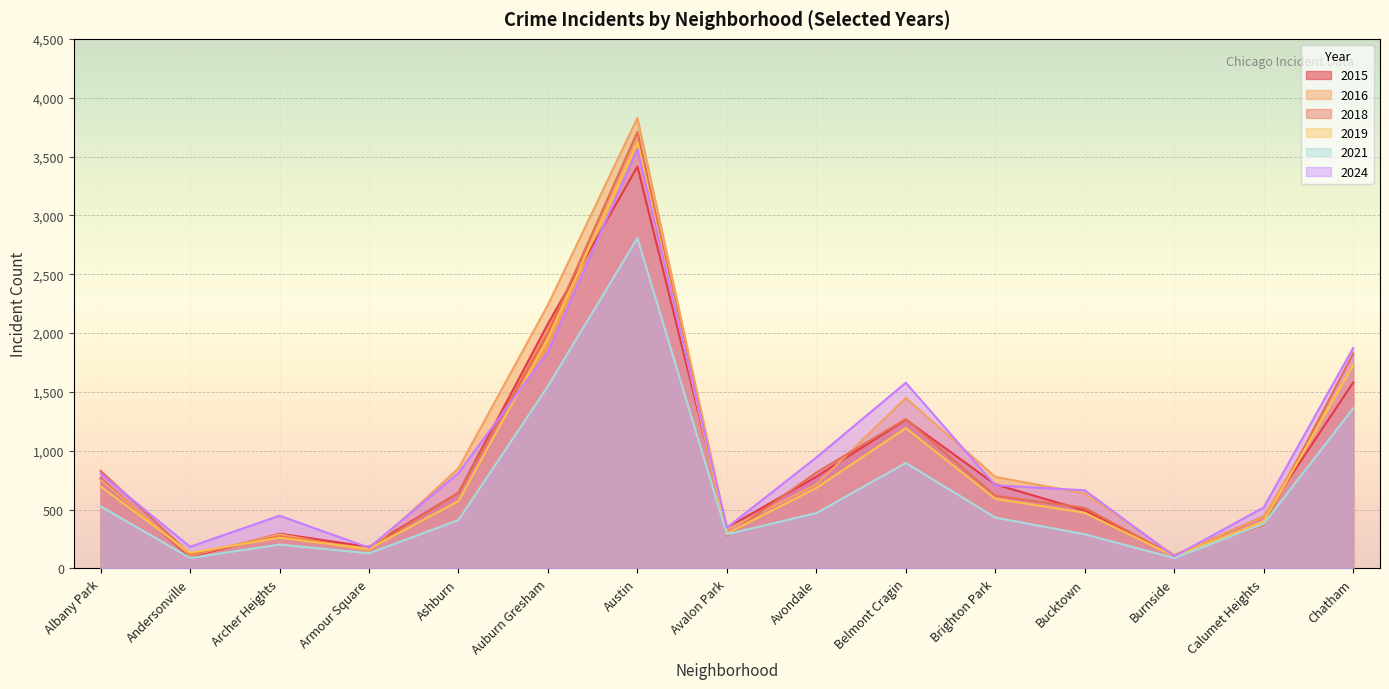

What is the approximate value of 2015 at Avondale, to the nearest 10?

780